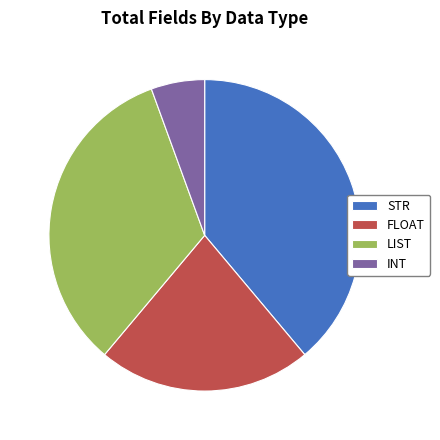

What is the largest slice in the pie chart?

STR